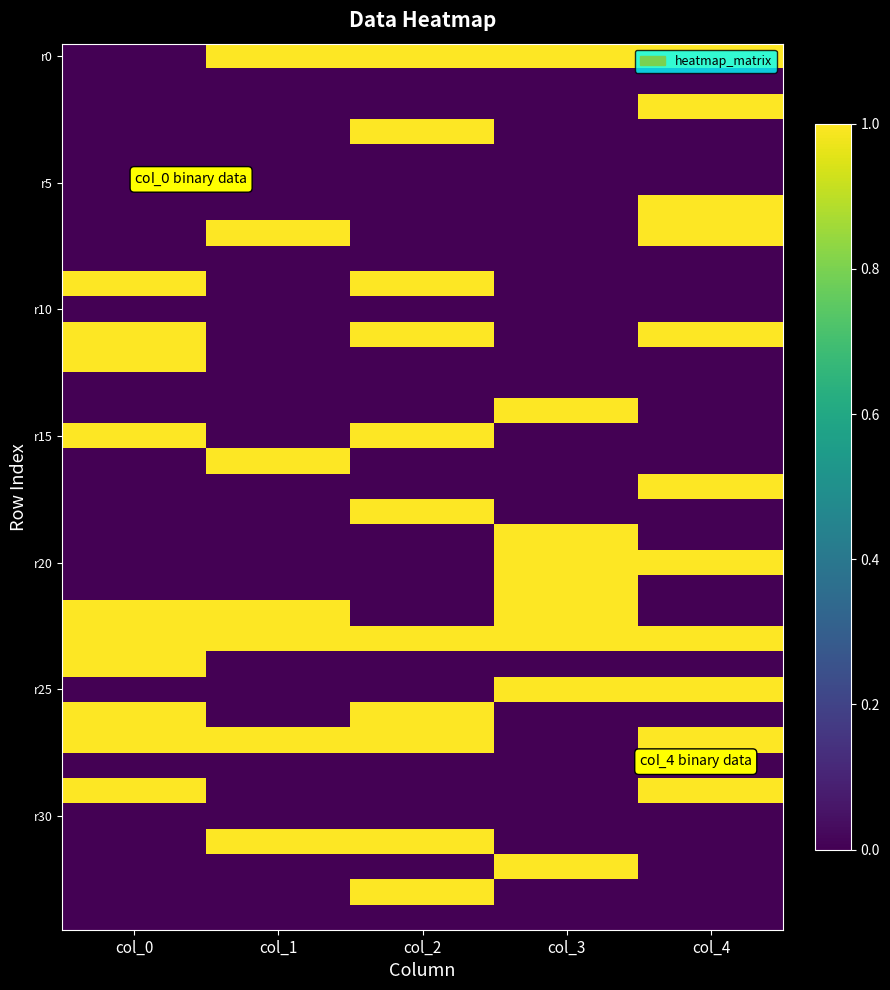

Which series has the largest range (max minus min)?

r0